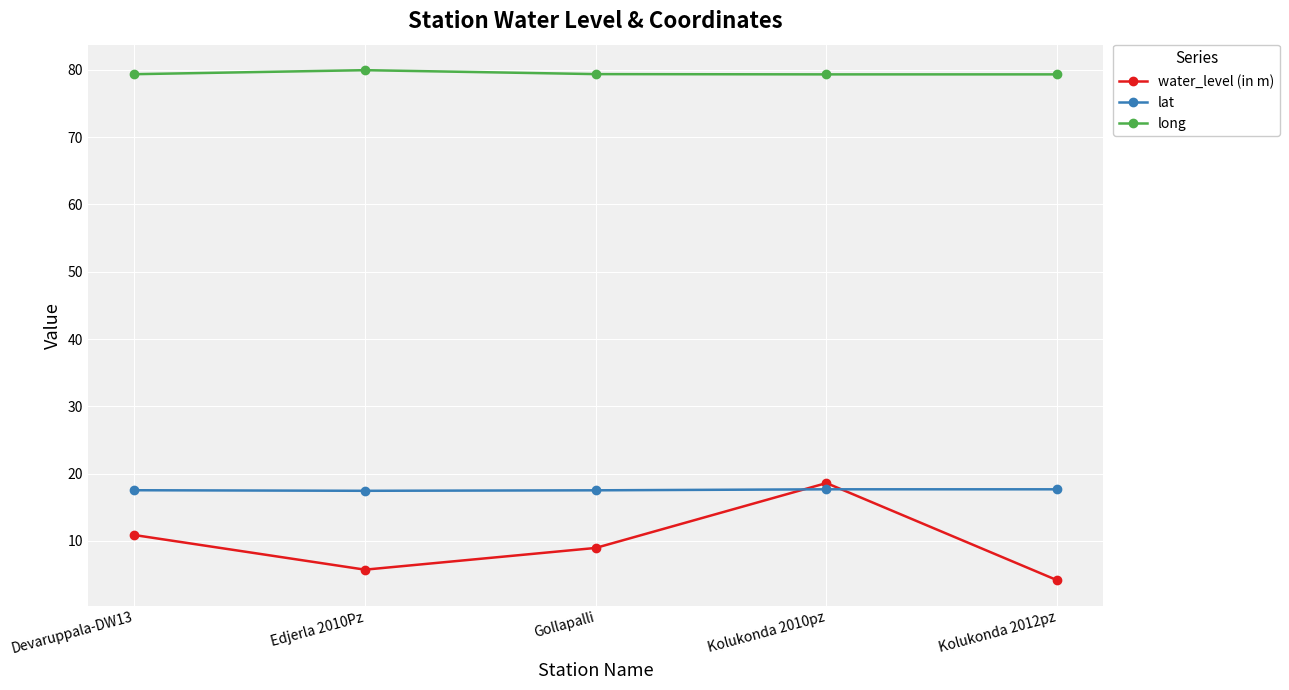

What is the maximum value for lat?

17.7